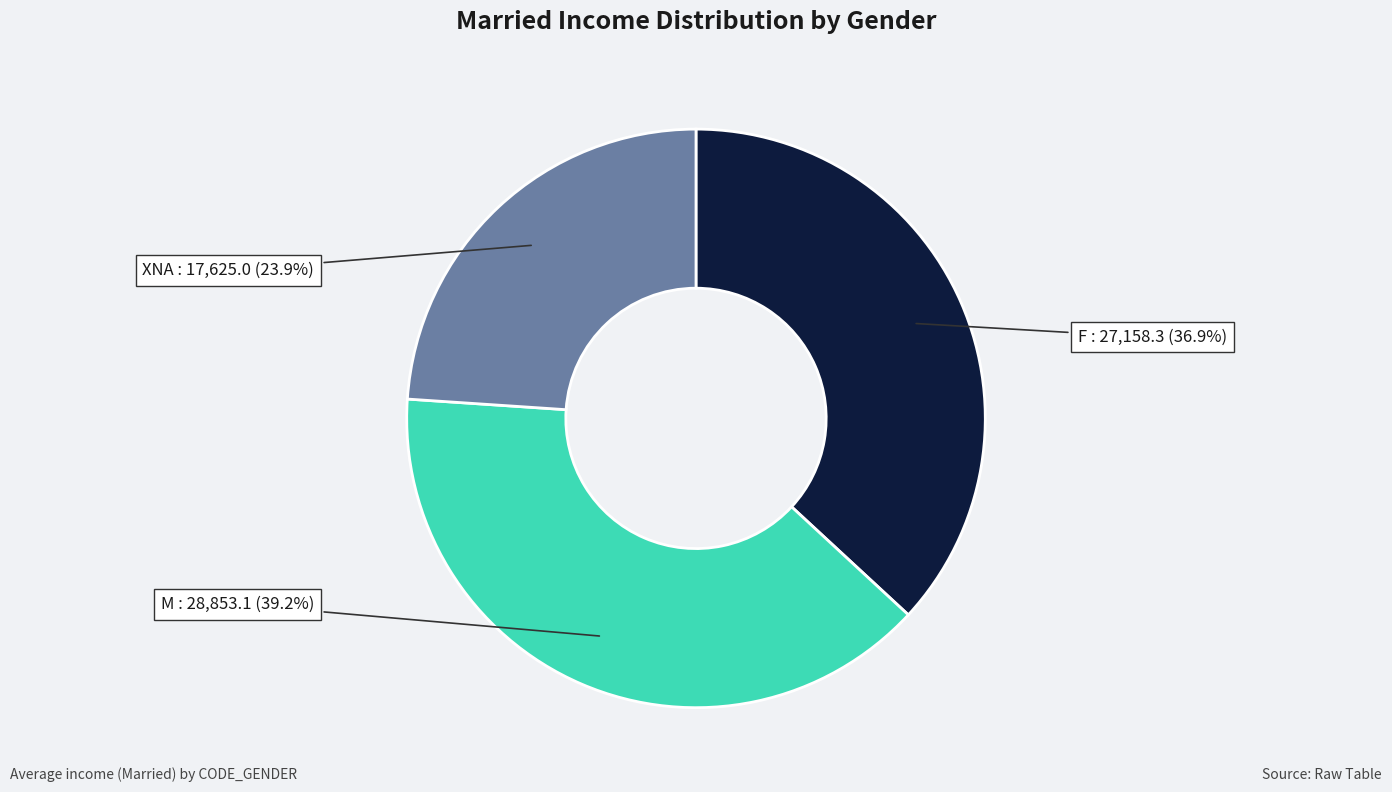

What percentage do F and M together represent?

76.1%